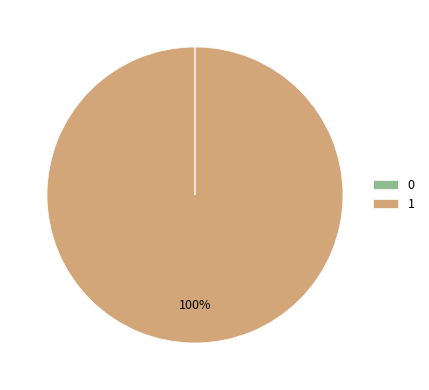

Is there a majority slice in this chart?

Yes